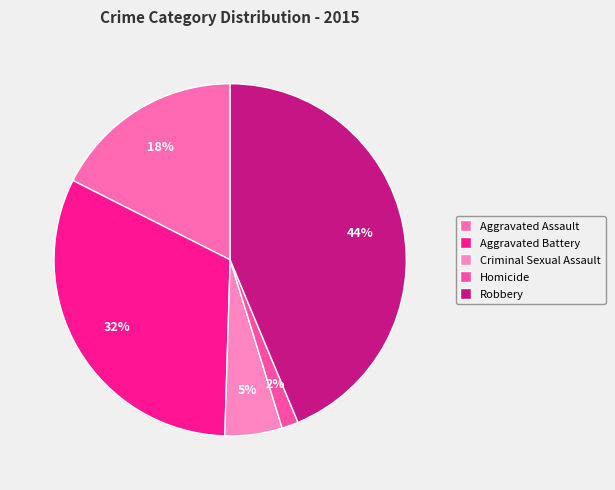

To the nearest percent, what is the difference between the Robbery and Aggravated Assault slice percentages?

26%